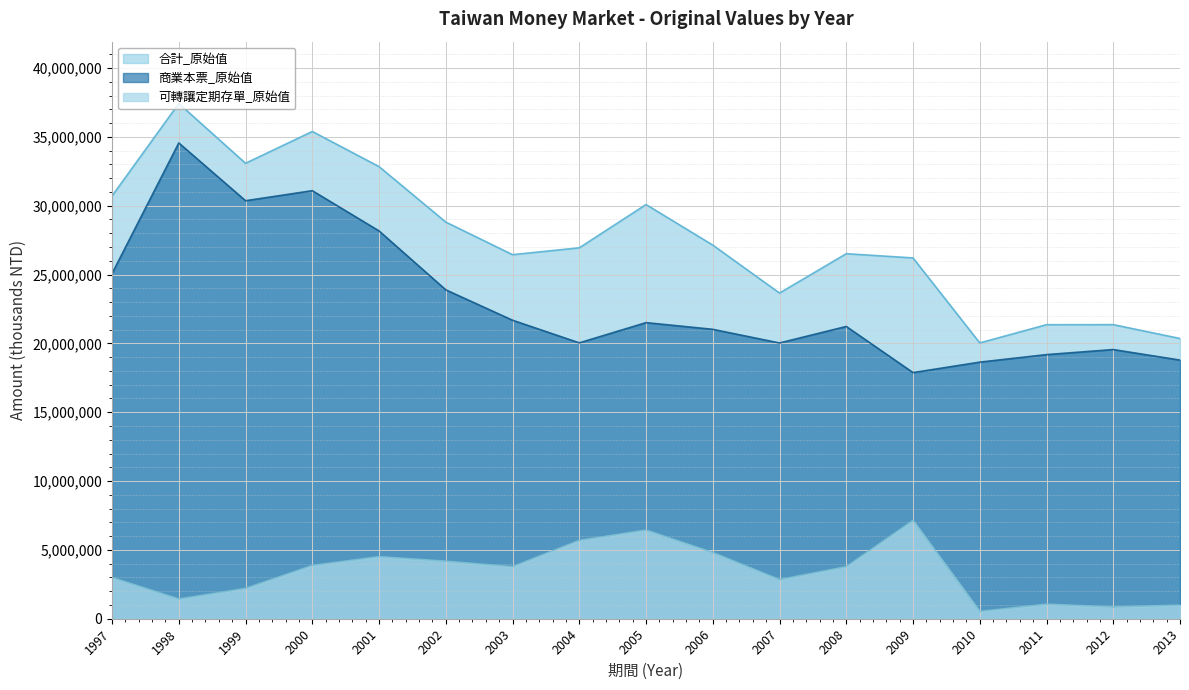

True or false: 商業本票_原始值 and 可轉讓定期存單_原始值 intersect in this chart.

False